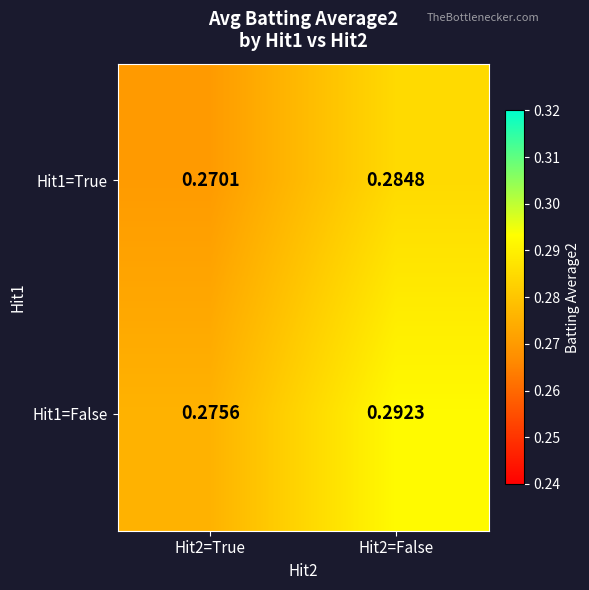

Which series has the largest range (max minus min)?

Hit1=False